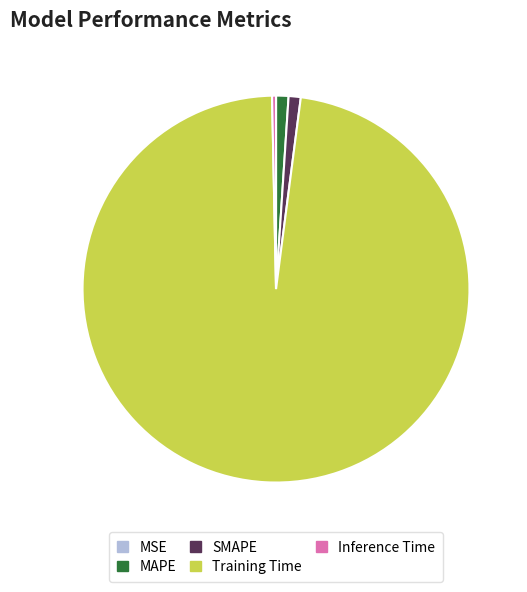

Between MAPE and Training Time, which is larger?

Training Time